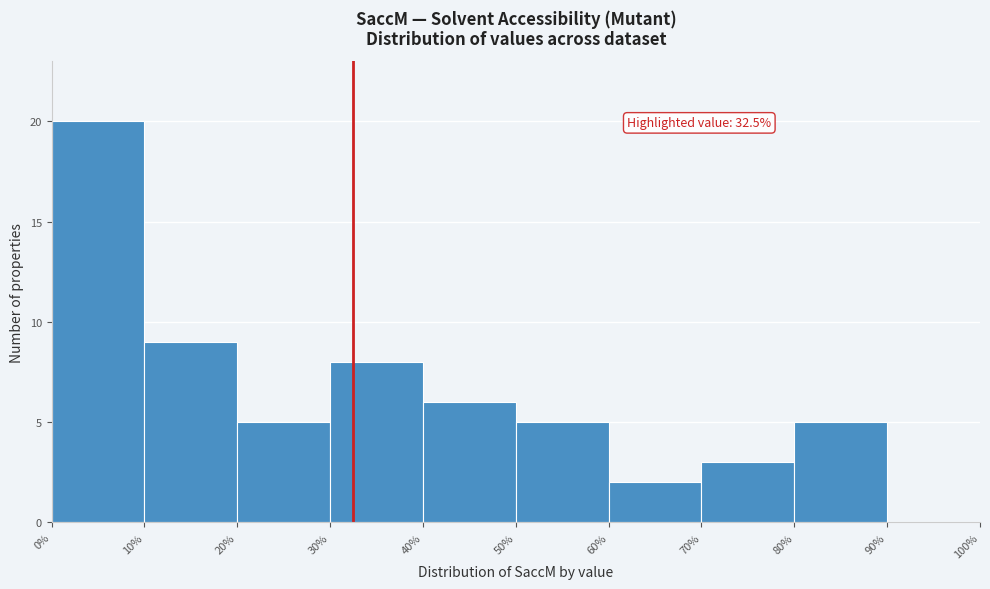

Which range on the x-axis has the tallest bar?

0% to 10%